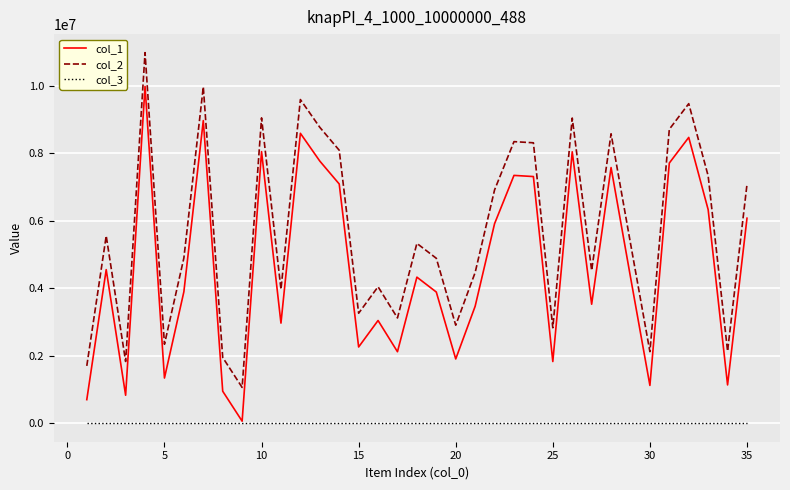

True or false: col_1 has more than 1 points higher than both neighbors.

True